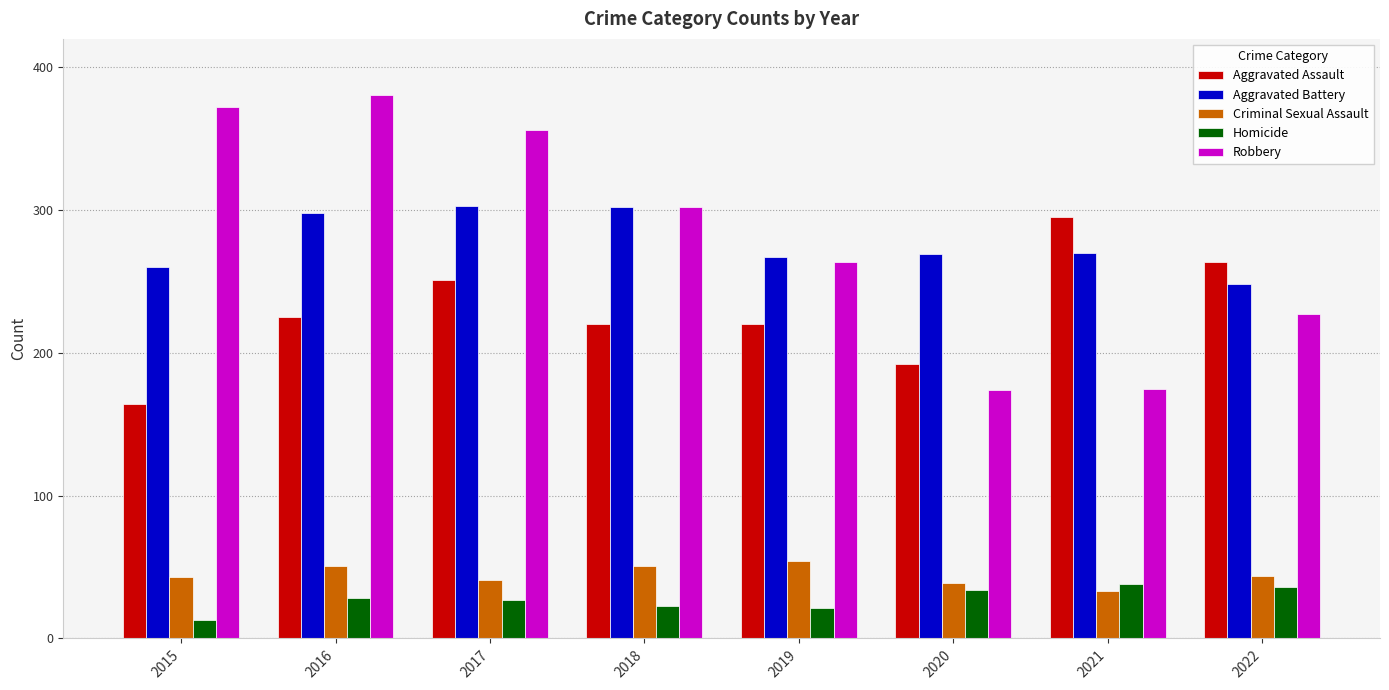

Which series changed the most between 2015 and 2019?

Robbery